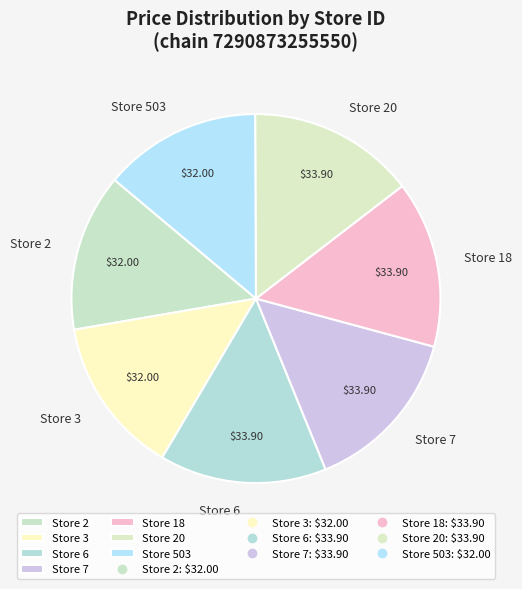

Does Store 6 represent more than half of the total?

No